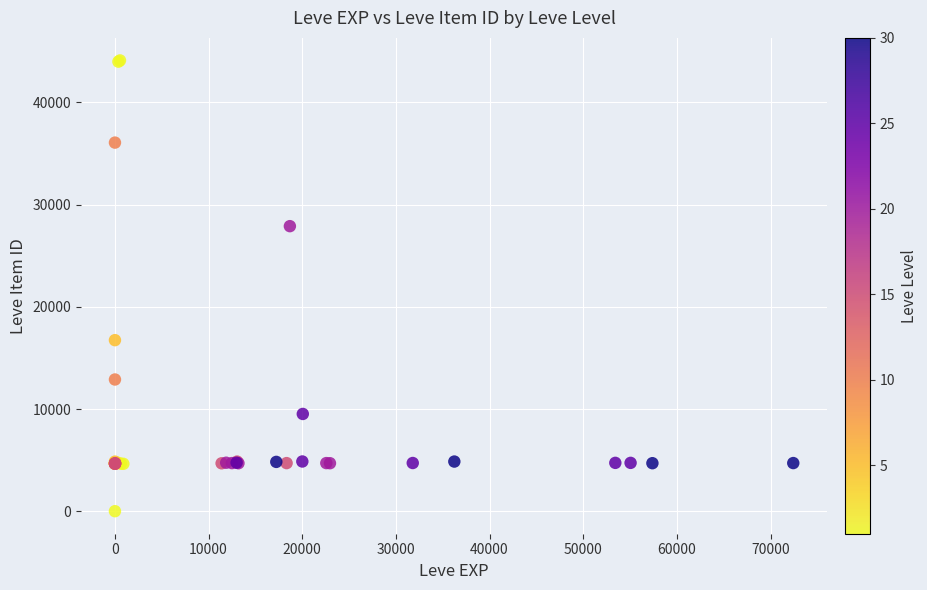

What Y value in the scatter plot is closest to 22050?

16734